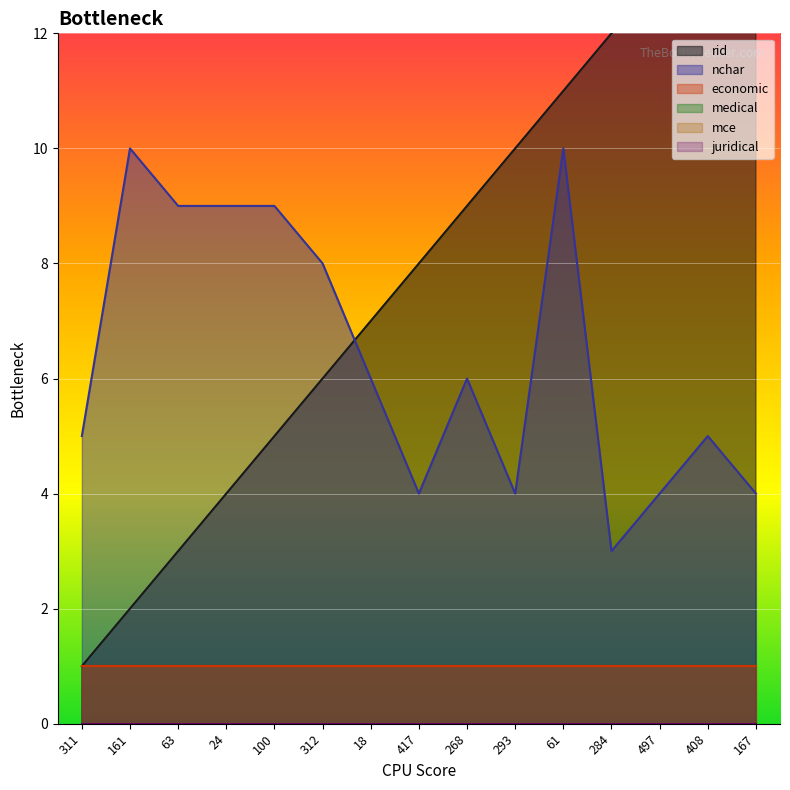

Where does the rid series first go above 8?

268